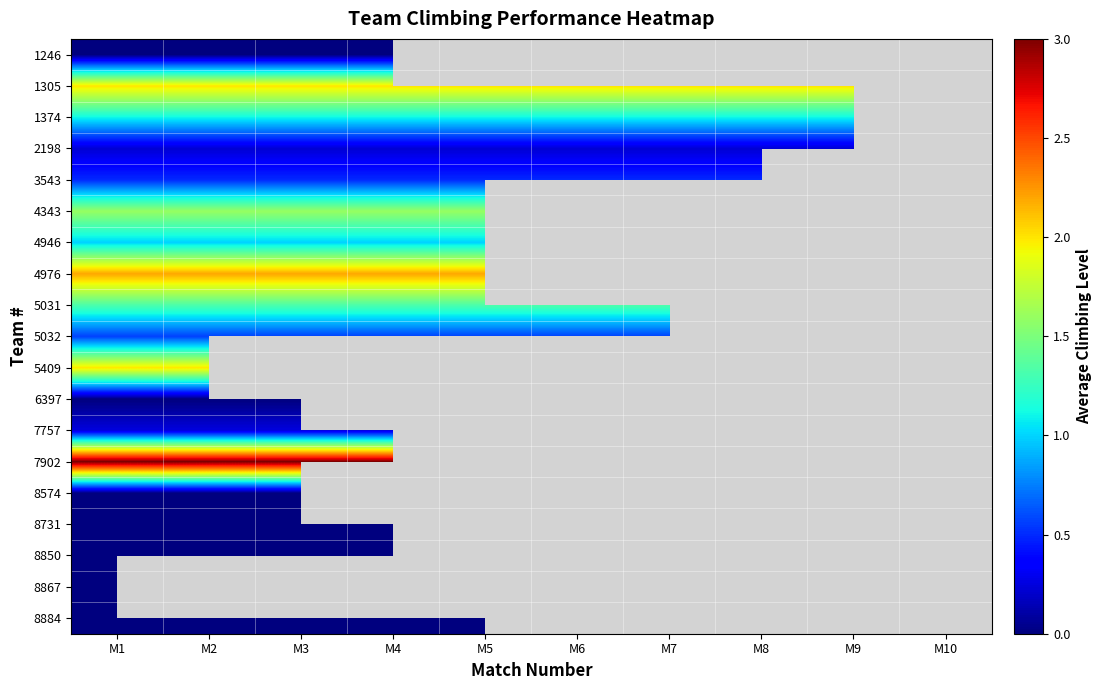

How many categories are shown in the chart?

10